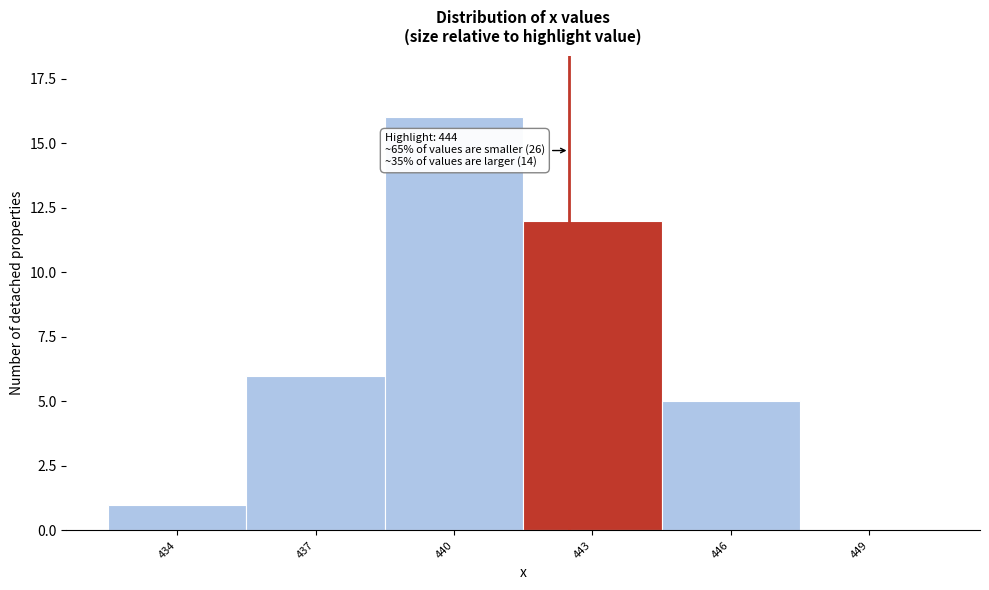

Reading right to left, extract all data points from this chart.

449=0	446=5	443=12	440=16	437=6	434=1